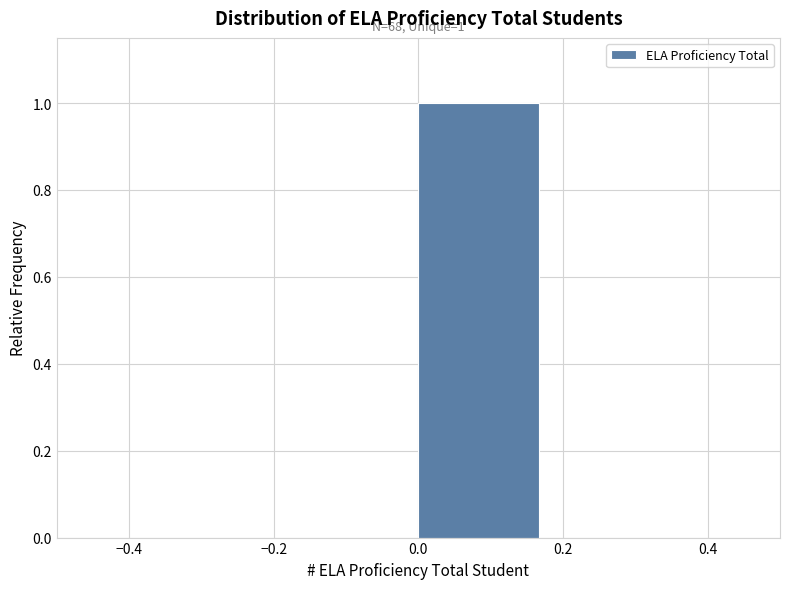

Over which range of the x-axis is the bar tallest?

0.00 to 0.16